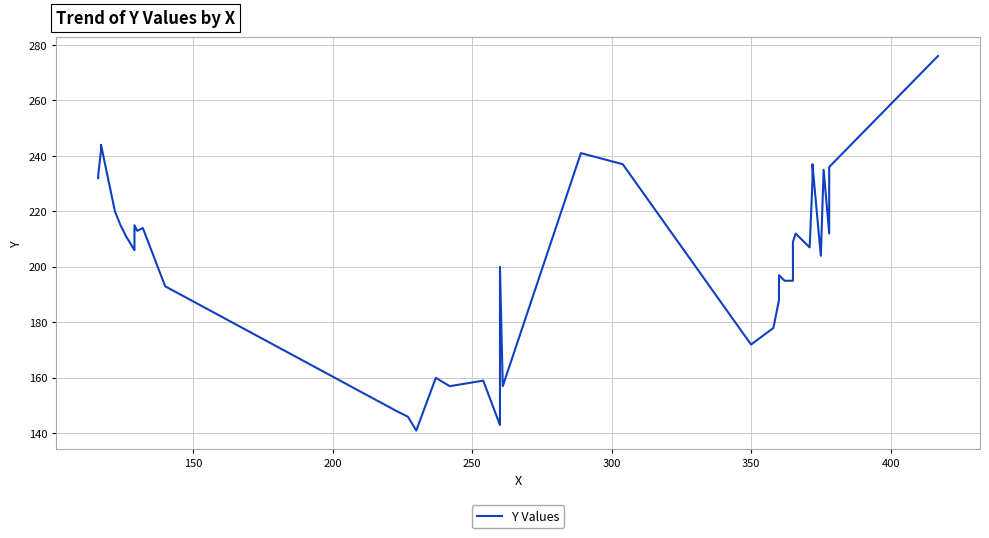

What is the difference between the maximum and minimum values?

135